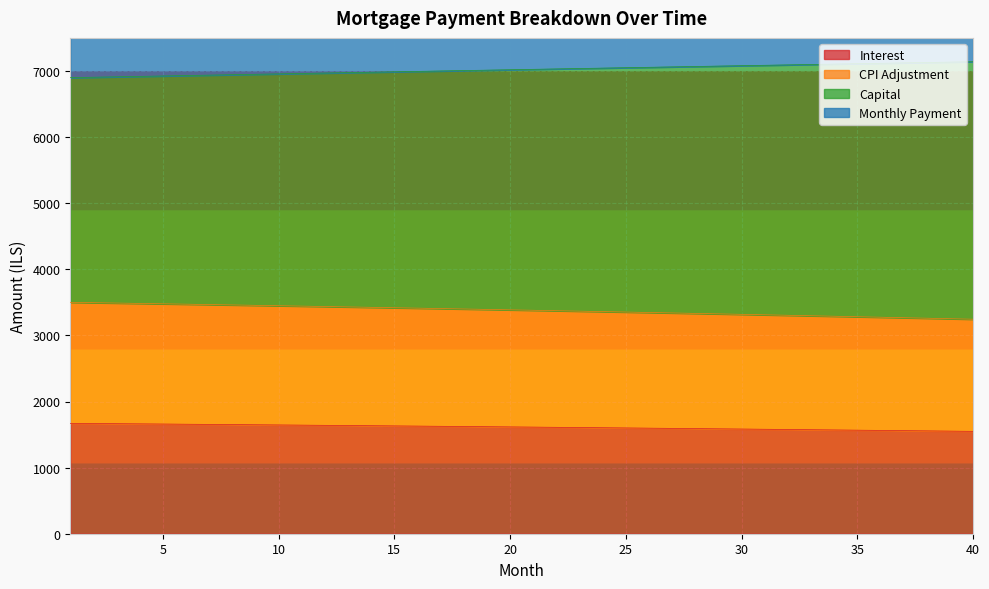

At which category is the sum across all series the highest?

40